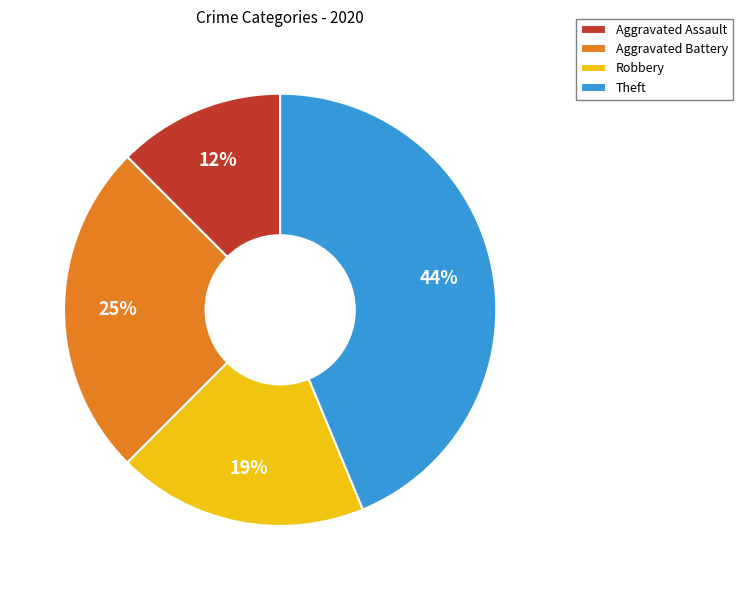

Combined, do Aggravated Battery and Aggravated Assault account for over 50%?

No